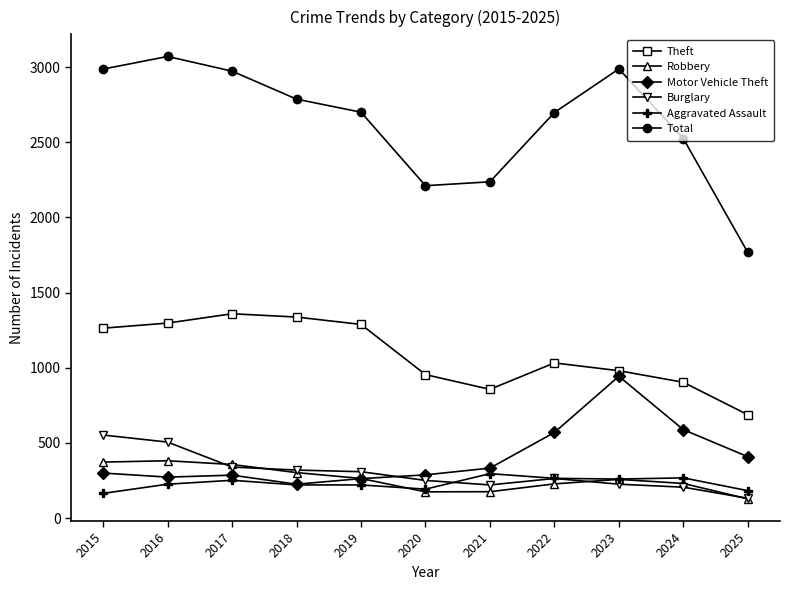

What is the difference between the Aggravated Assault values at 2020 and 2024?

75